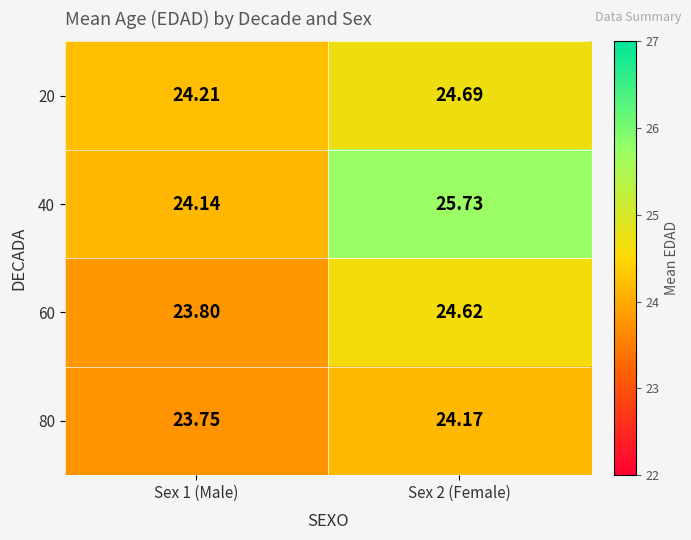

Rank the series by their average value, from lowest to highest.

80, 60, 20, 40